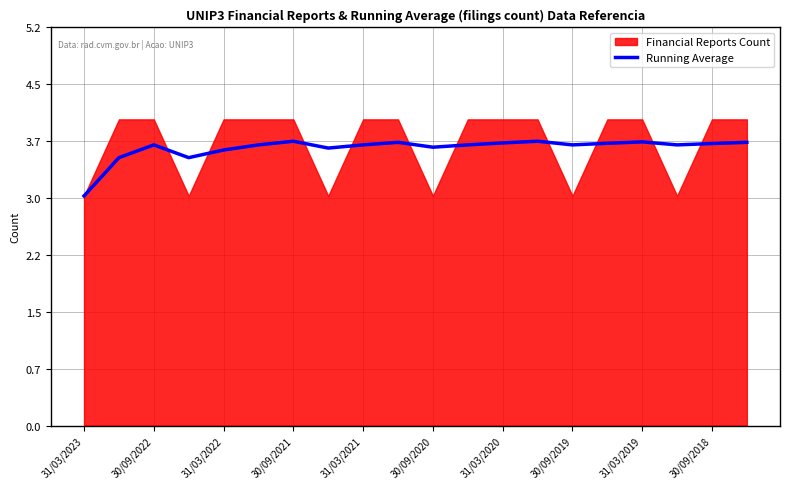

How many values exceed 3?

19